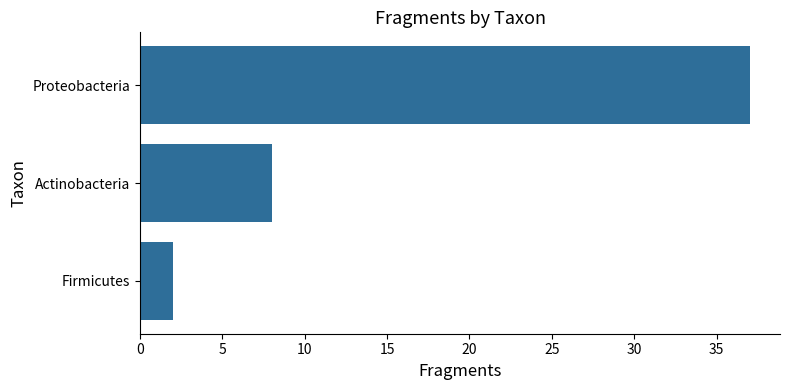

What is the smallest value displayed?

2